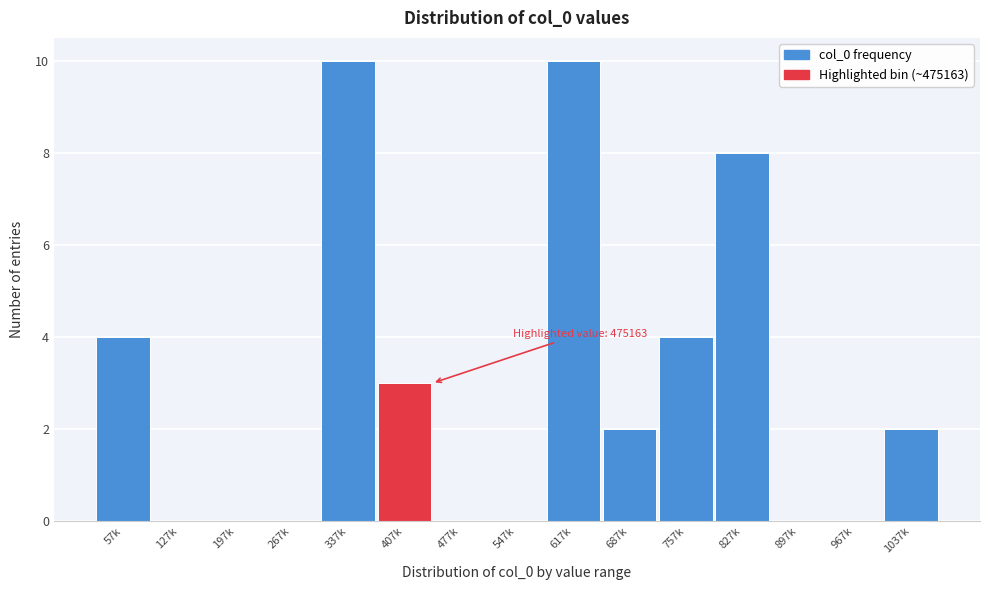

Reading left to right, what are all the values shown in this chart?

57k=4	127k=0	197k=0	267k=0	337k=10	407k=3	477k=0	547k=0	617k=10	687k=2	757k=4	827k=8	897k=0	967k=0	1037k=2